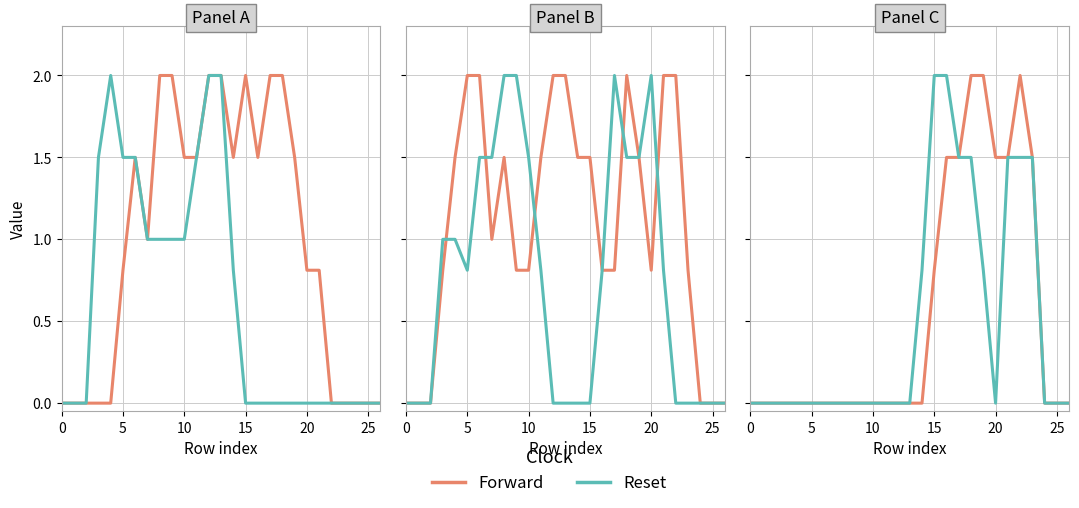

Is it true that Forward equals 2.0 at 19?

True